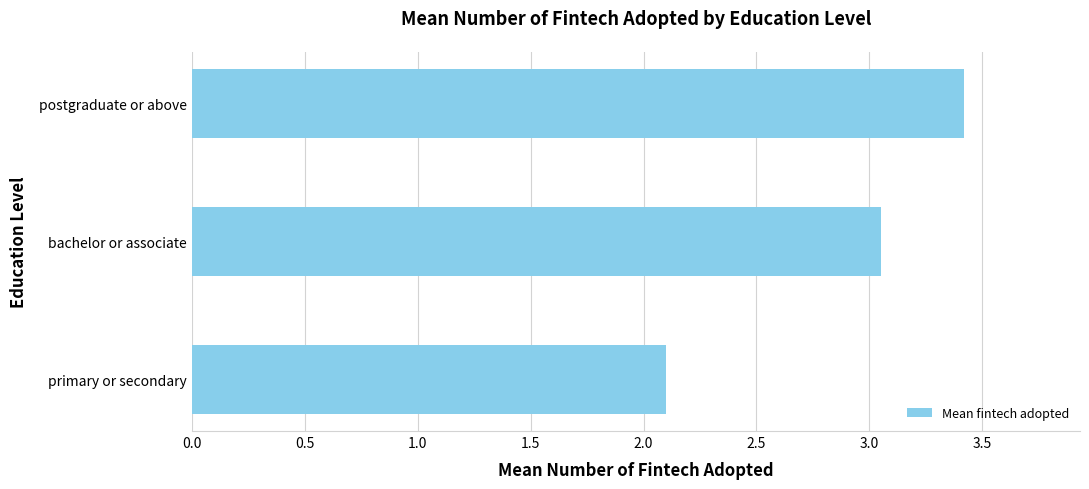

The value at primary or secondary is 3.5. True or false?

False